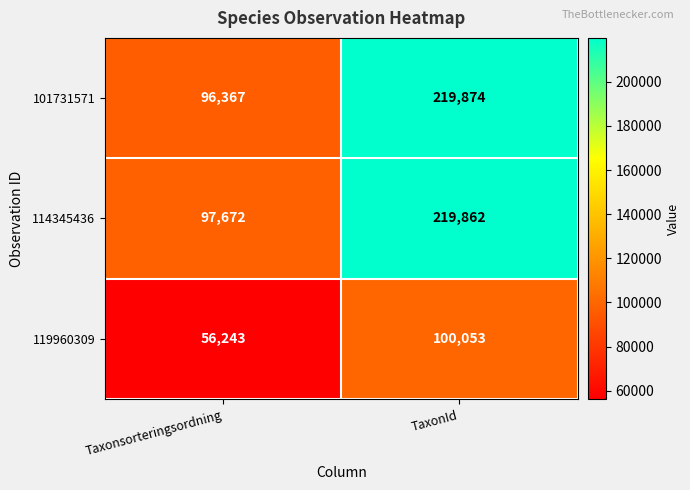

Which series has the widest spread of values?

101731571